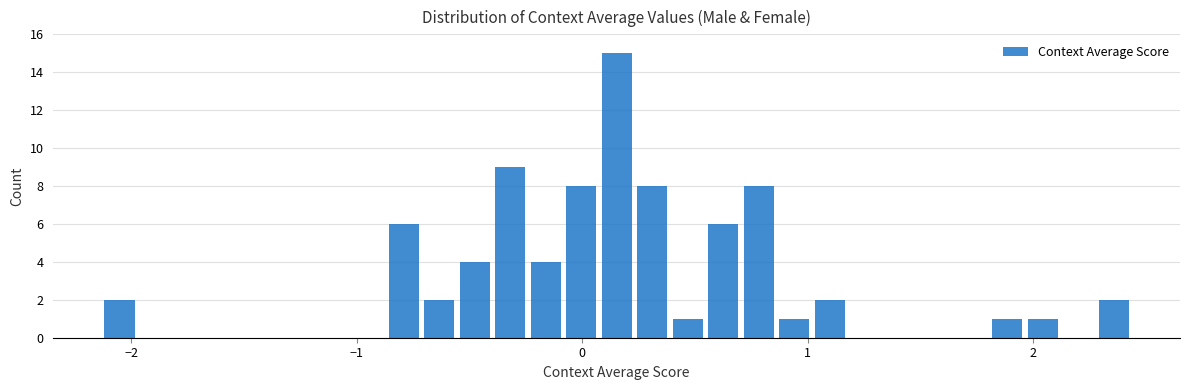

Read against the x-axis, roughly where is the centre of the tallest bar?

0.2